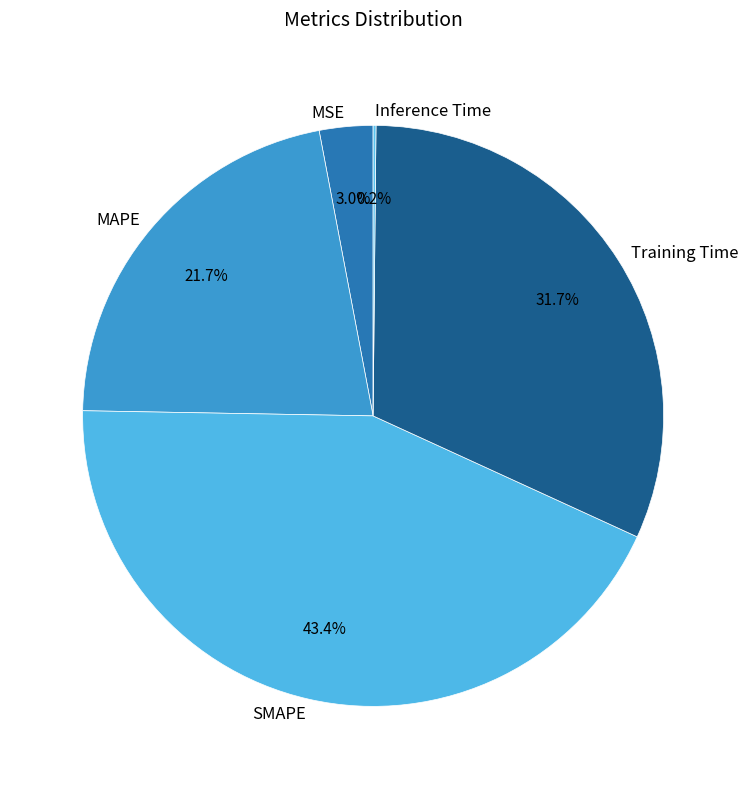

How much of the chart is everything except MSE?

97.0%